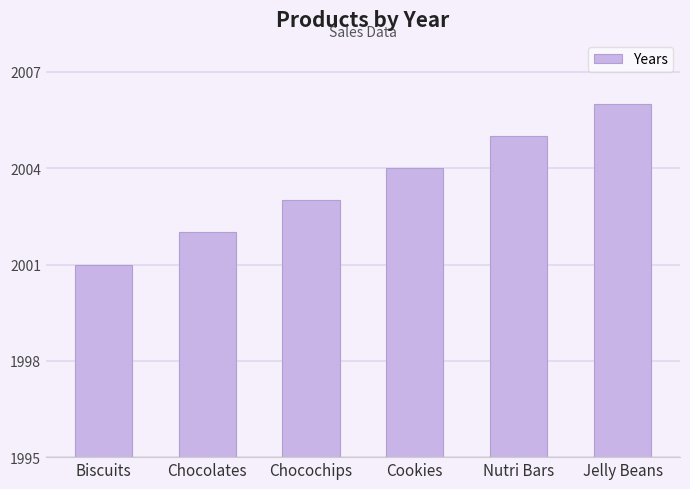

Which label corresponds to the largest value in the chart?

Jelly Beans